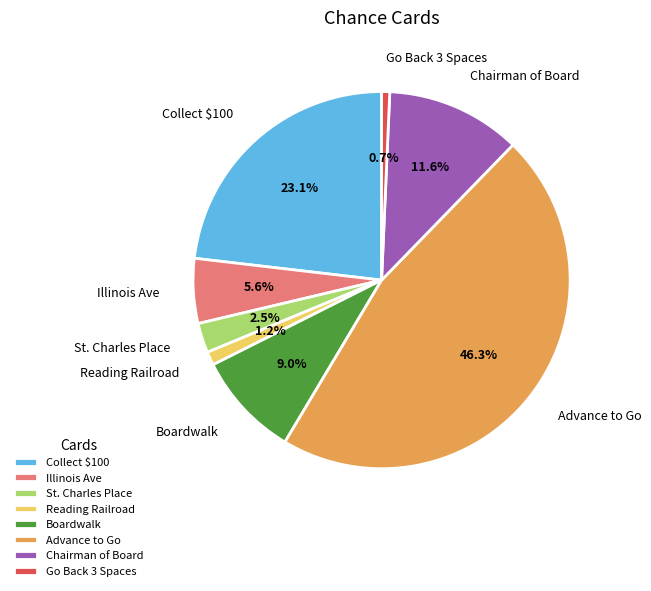

Which slice is the largest?

Advance to Go